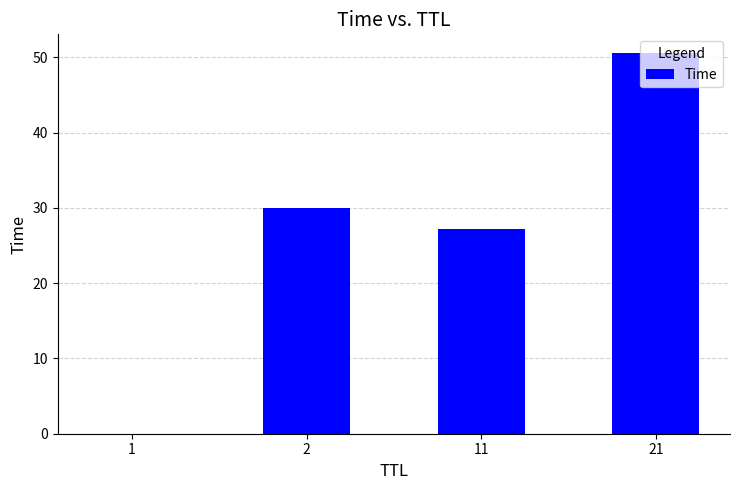

What is the difference between the values at 11 and 21?

23.3